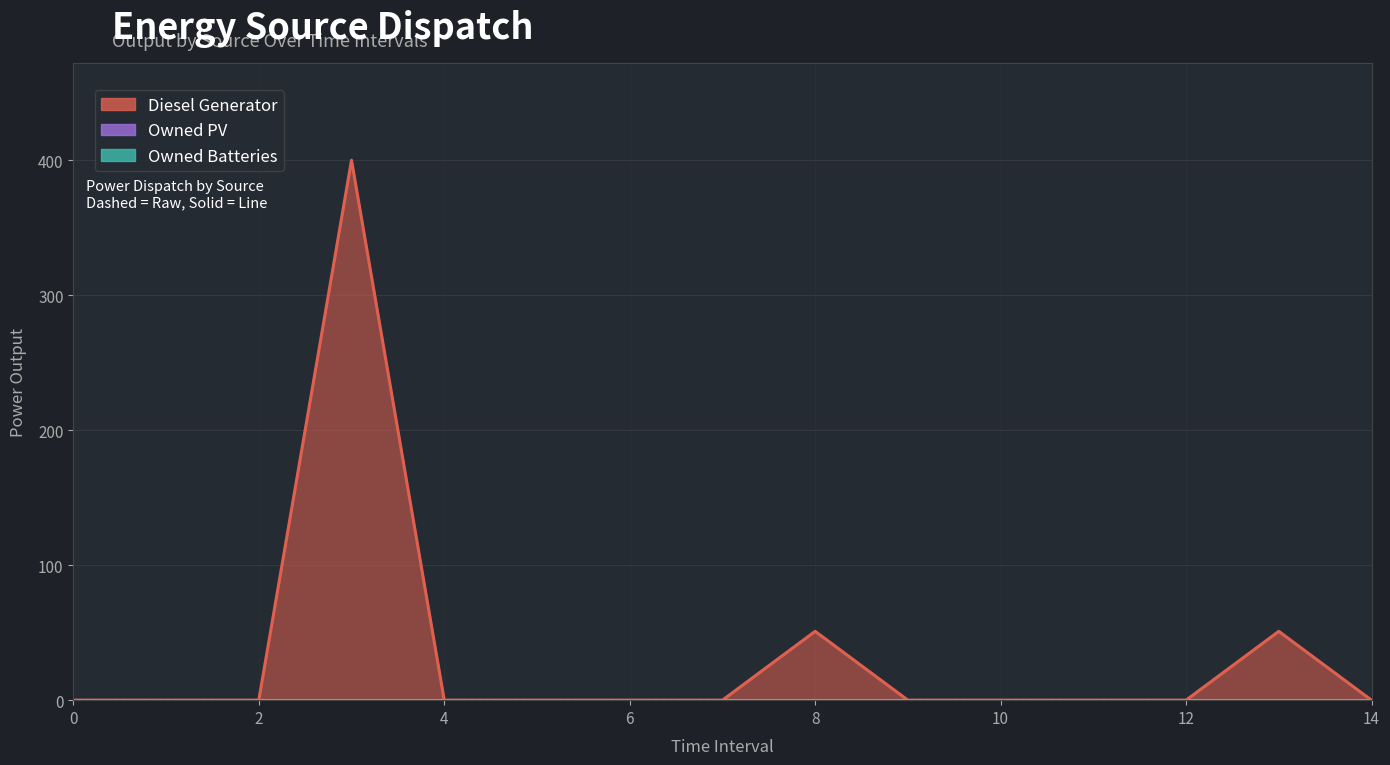

Reading right to left, extract all data points from this chart.

Diesel Generator: 0.0	51.0	0.0	0.0	0.0	0.0	51.0	0.0	0.0	0.0	0.0	400.0	0.0	0.0	0.0
Owned PV: 0.0	0.0	0.0	0.0	0.0	0.0	0.0	0.0	0.0	0.0	0.0	0.0	0.0	0.0	0.0
Owned Batteries: 0.0	0.0	0.0	0.0	0.0	0.0	0.0	0.0	0.0	0.0	0.0	0.0	0.0	0.0	0.0